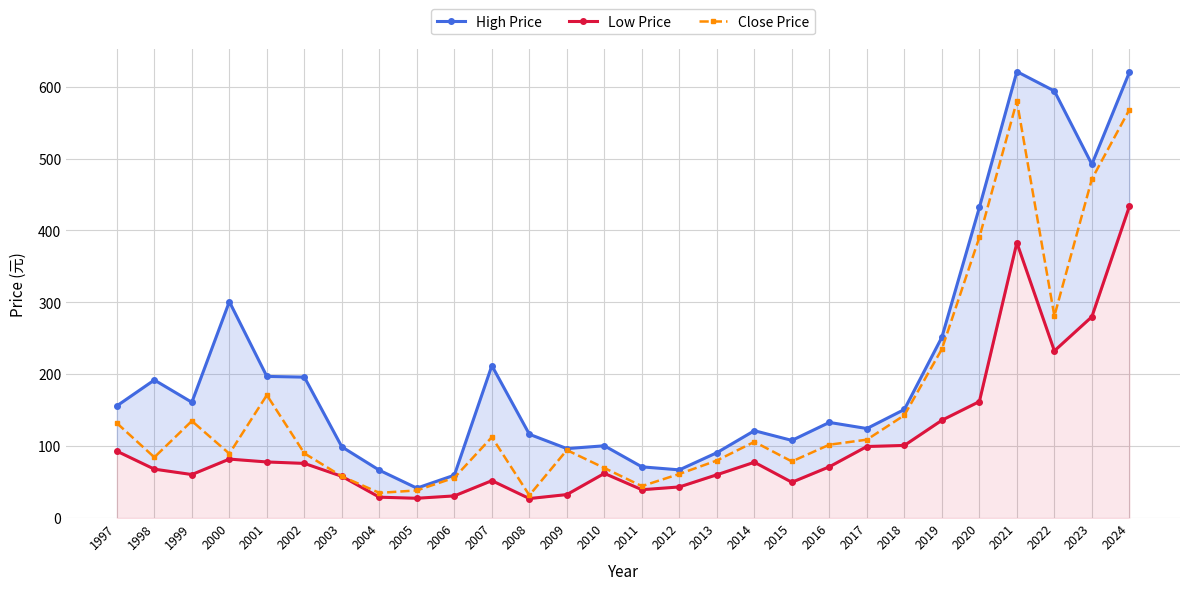

Where does the High Price series first go above 151?

1997